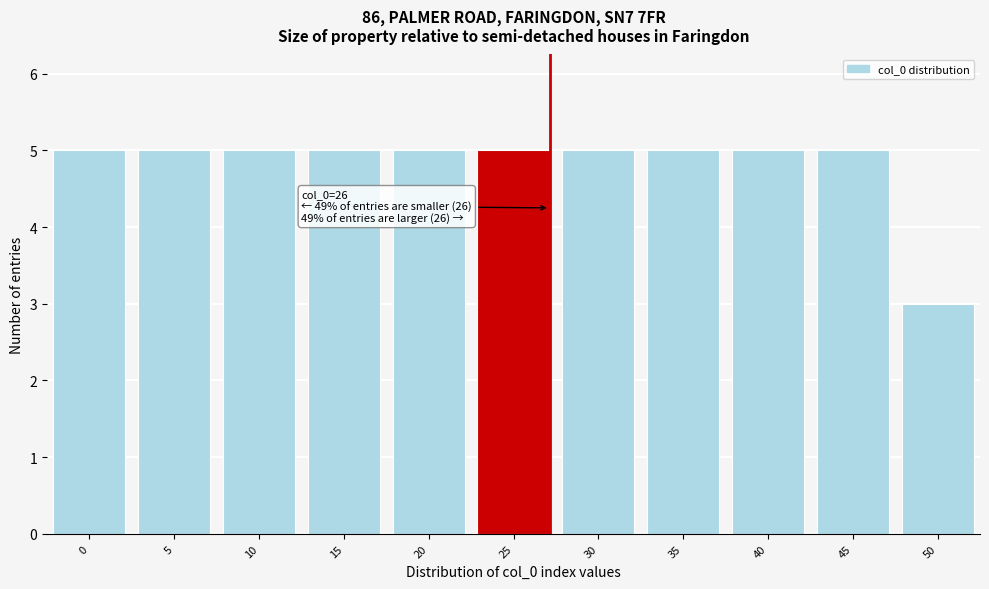

Reading right to left, list all the values displayed in this chart.

50=3	45=5	40=5	35=5	30=5	25=5	20=5	15=5	10=5	5=5	0=5